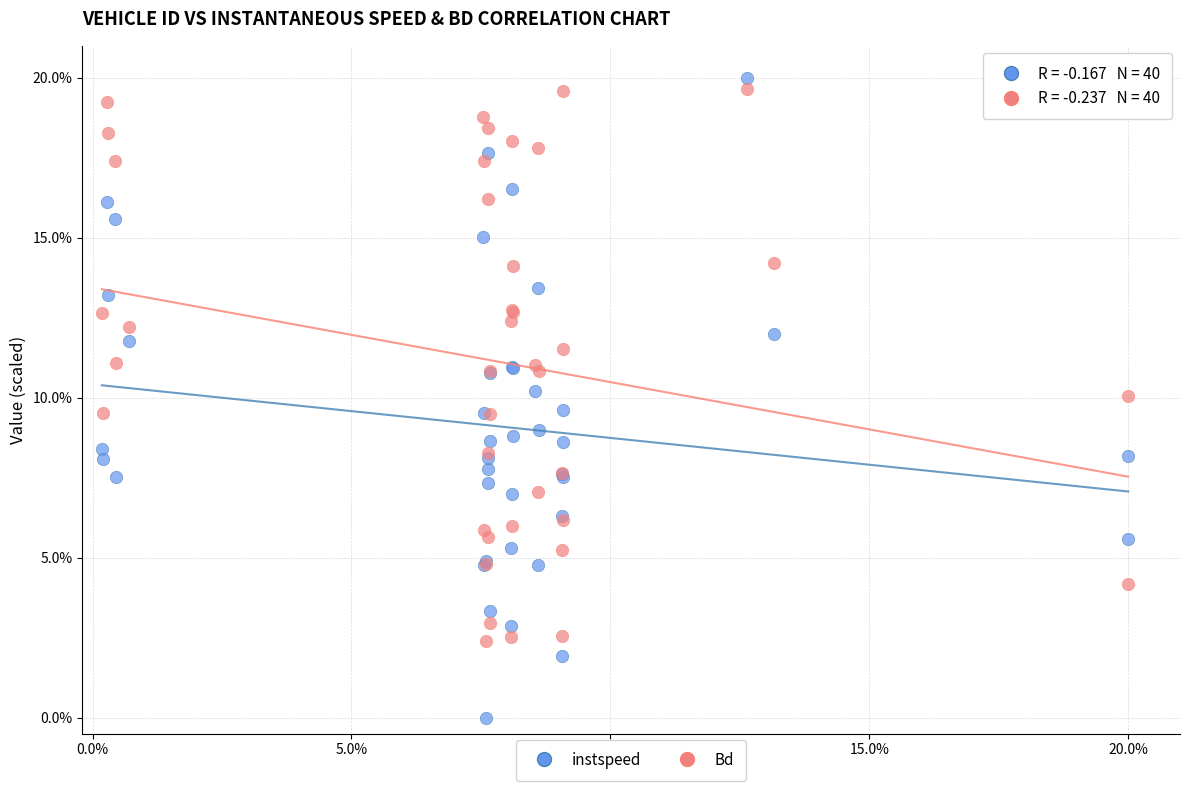

Which series contains the lowest Y value?

instspeed